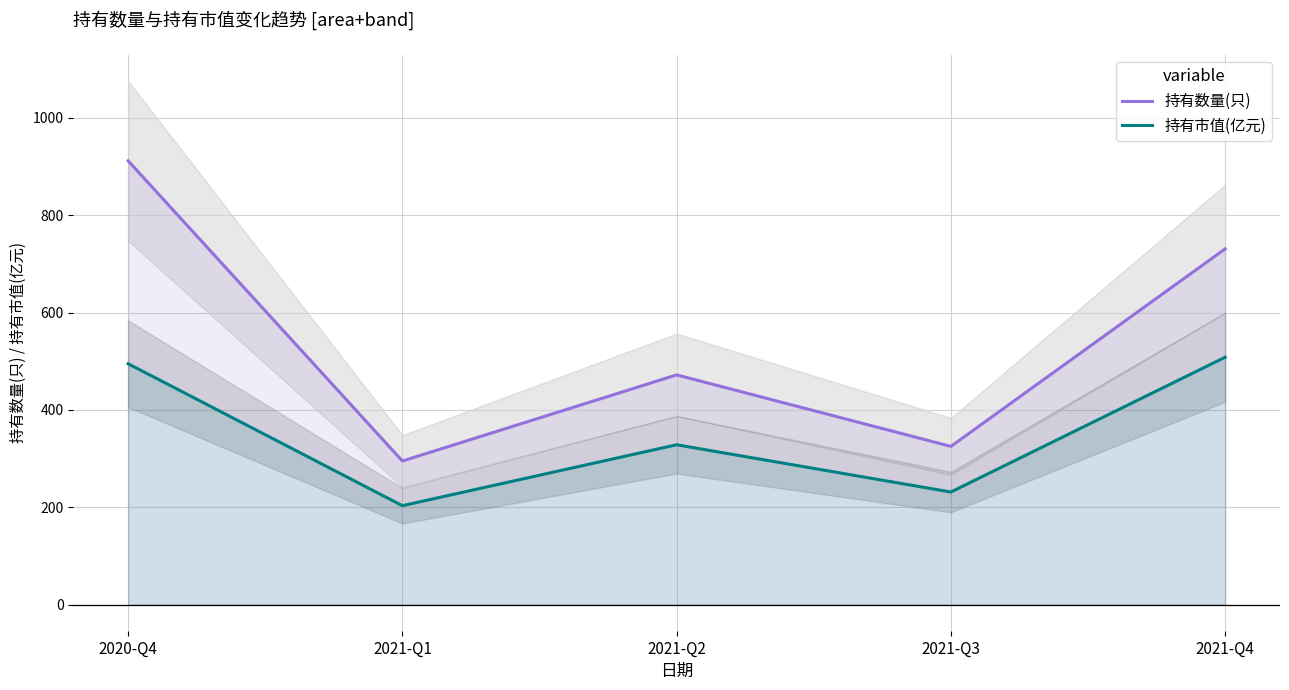

What is the highest value of the 持有数量(只) series?

912.0